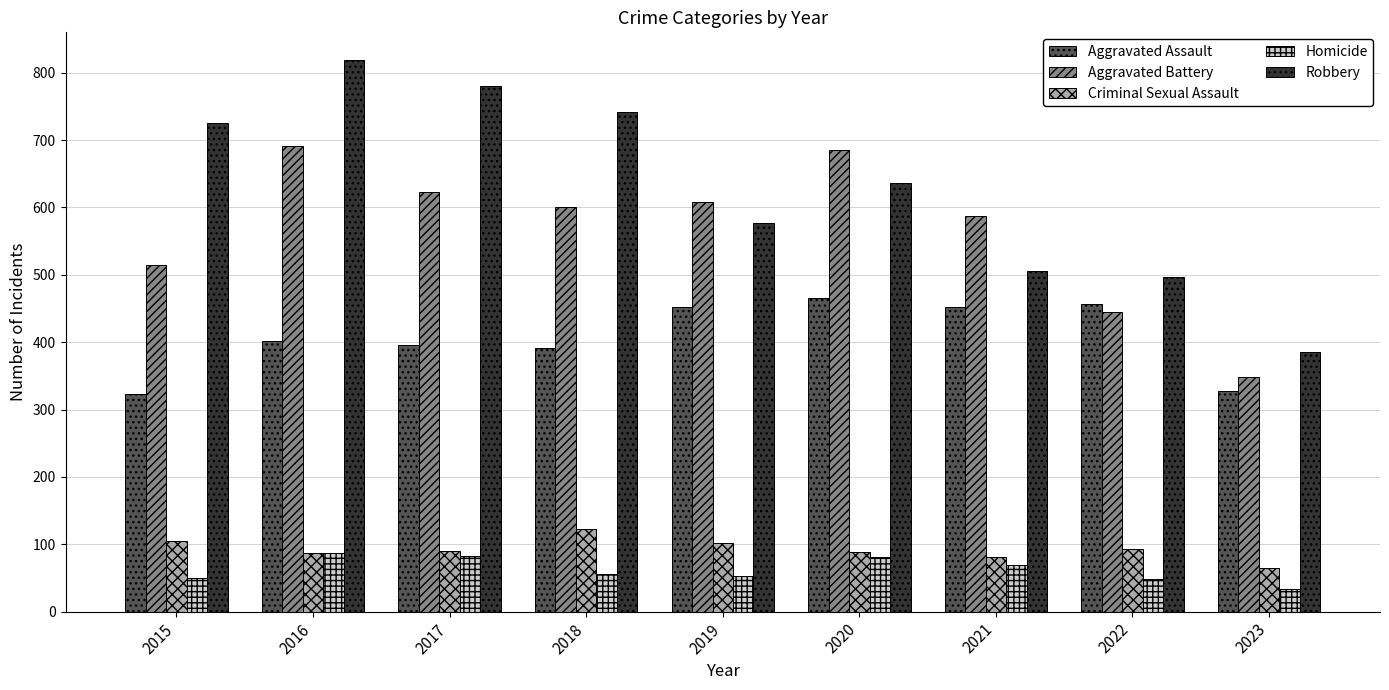

What are all the series names shown in the legend?

Aggravated Assault, Aggravated Battery, Criminal Sexual Assault, Homicide, Robbery